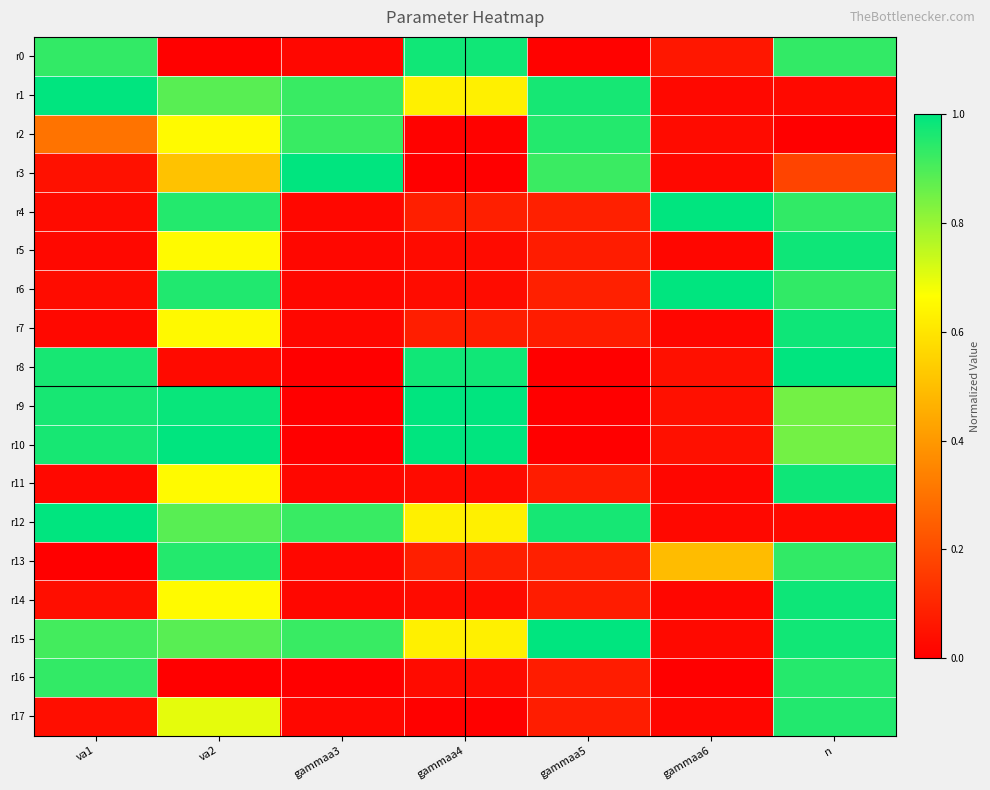

Which series has the largest total across all categories?

r15